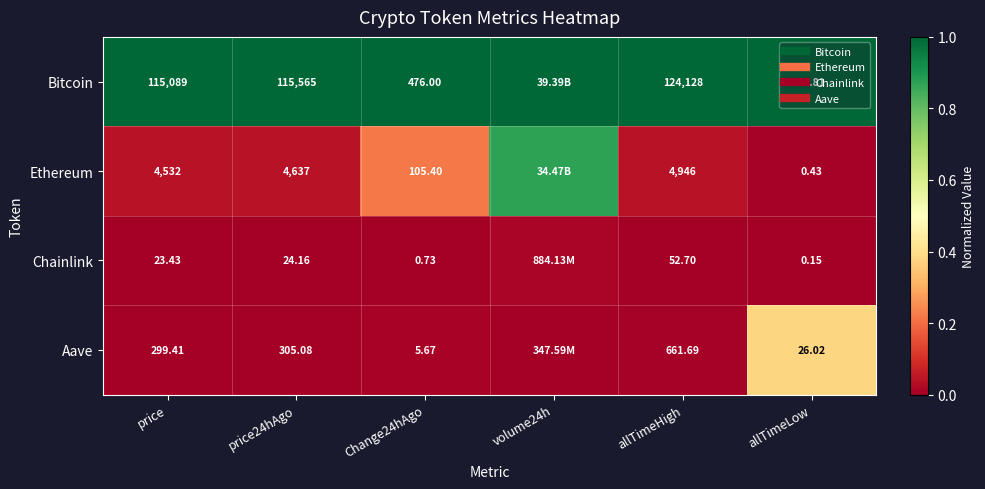

True or false: Chainlink has a value of 0.0 at allTimeHigh.

True